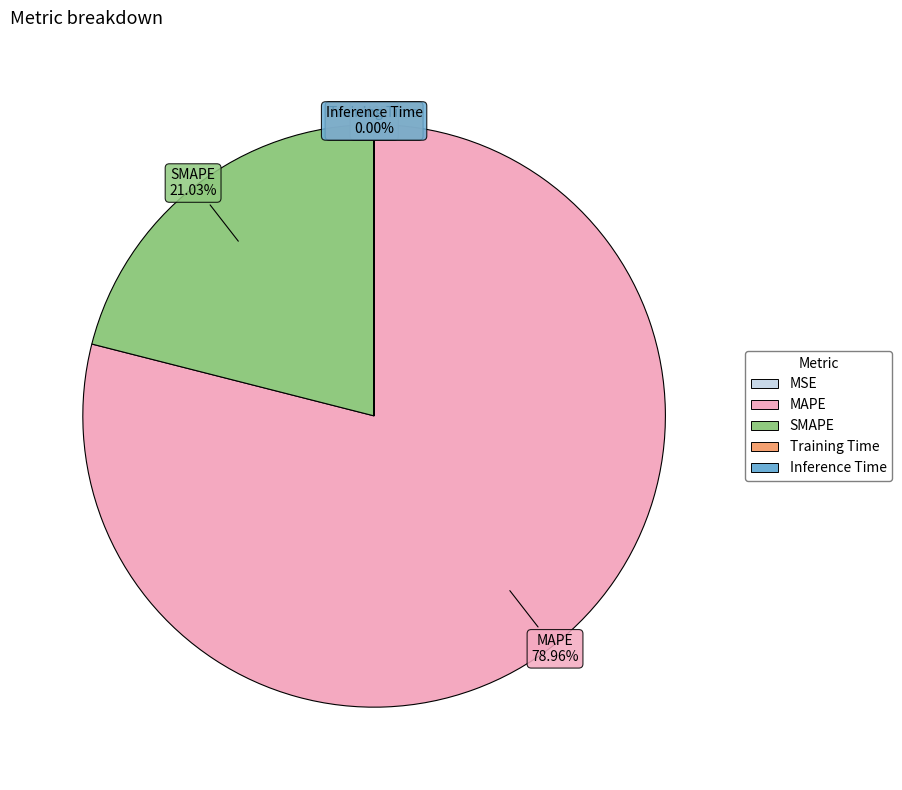

Which slice represents more than half of the pie?

MAPE